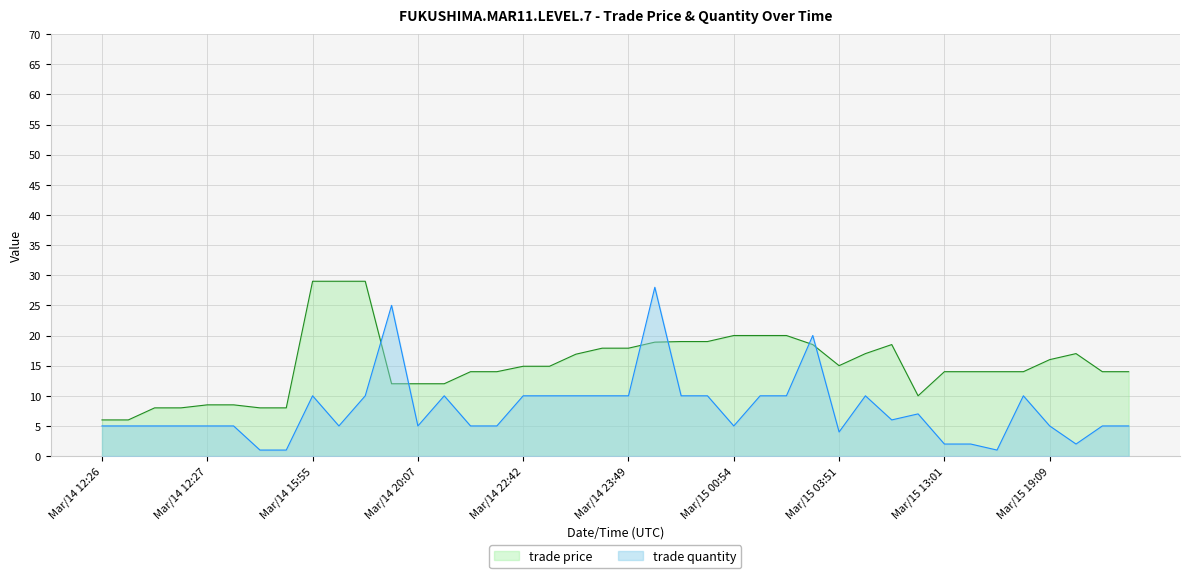

True or false: trade price has a value of 30.0 at 21.

False